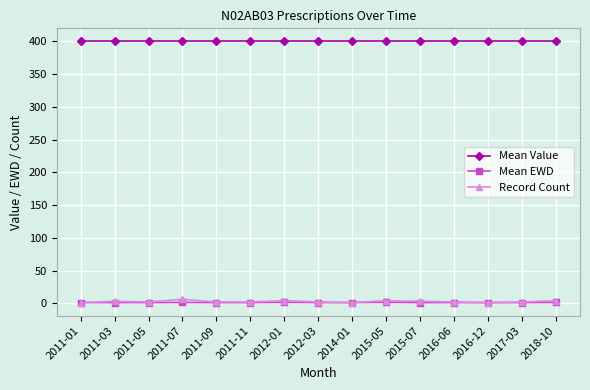

How many distinct data groups are displayed?

3